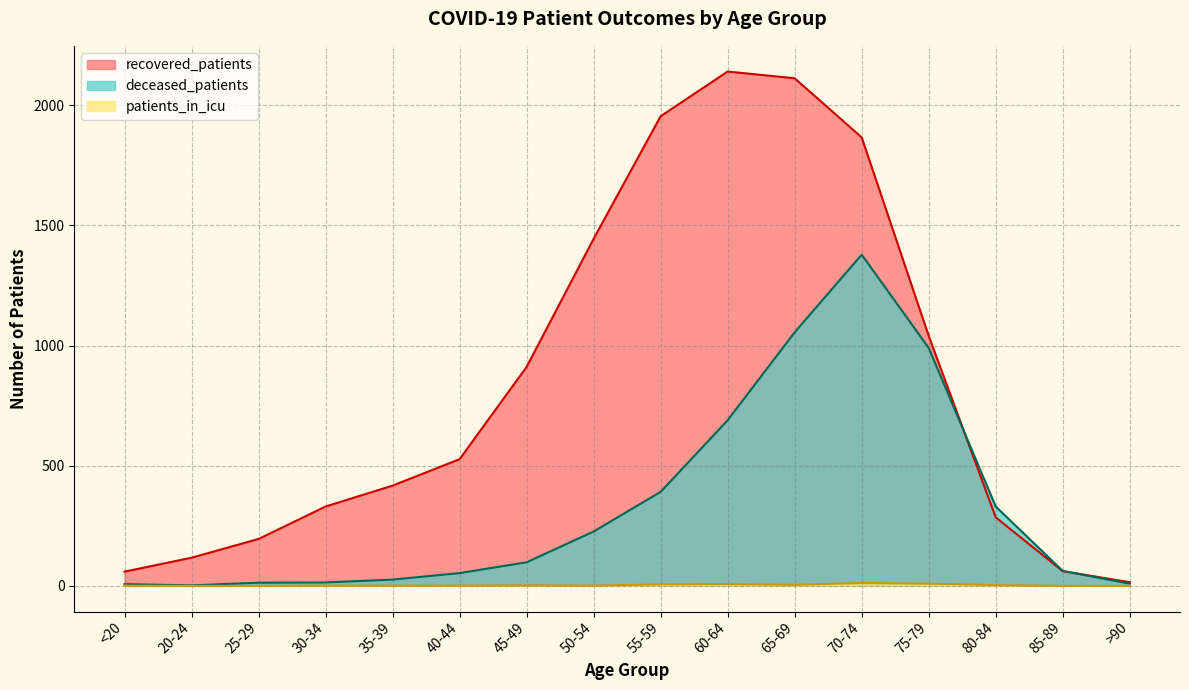

How many data points does each series have?

16